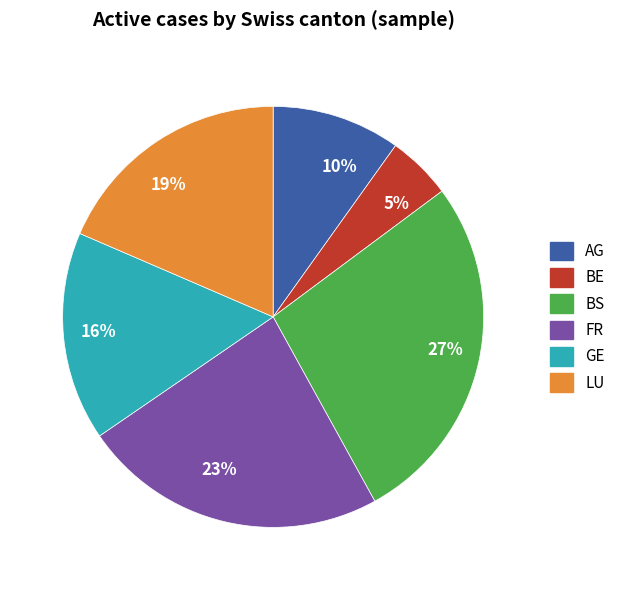

Is there any slice that represents more than half of the pie?

No